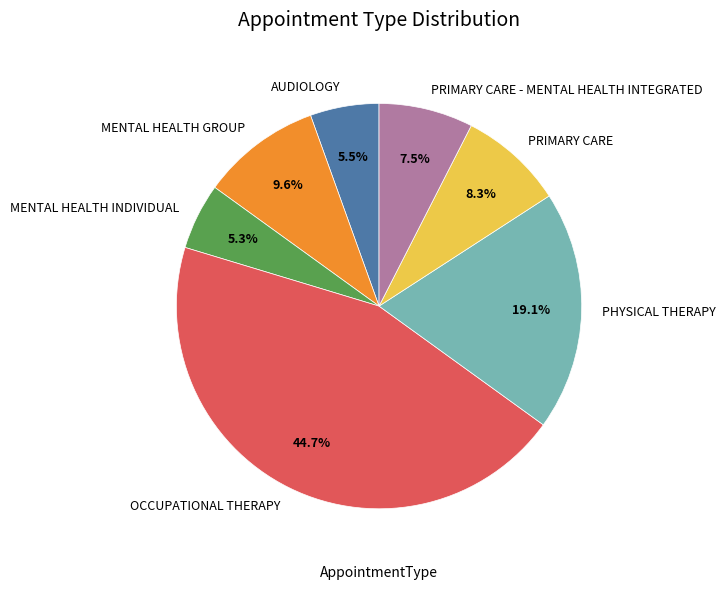

Between MENTAL HEALTH GROUP and AUDIOLOGY, which is larger?

MENTAL HEALTH GROUP